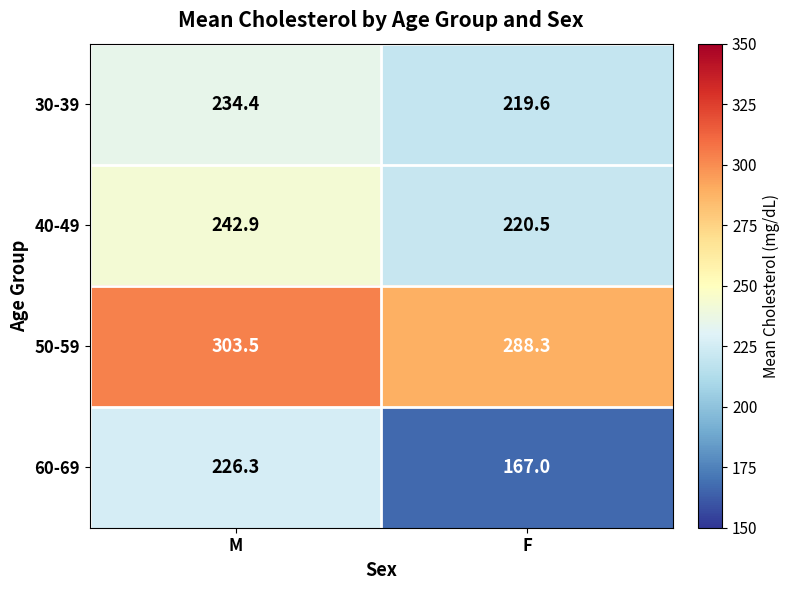

What is the sum of the 60-69 values at F and M?

393.3